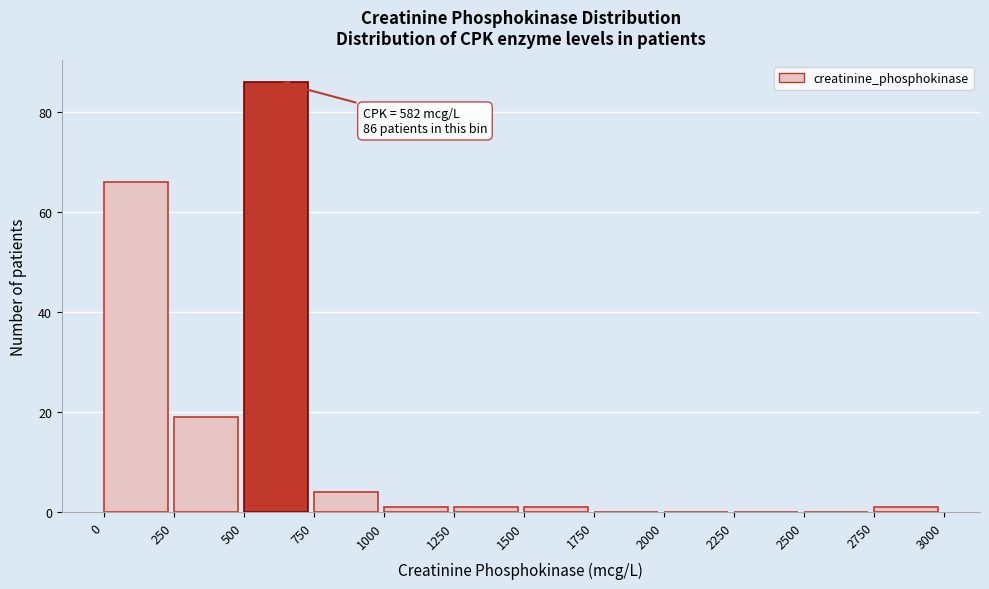

Which range on the x-axis has the tallest bar?

500 to 750